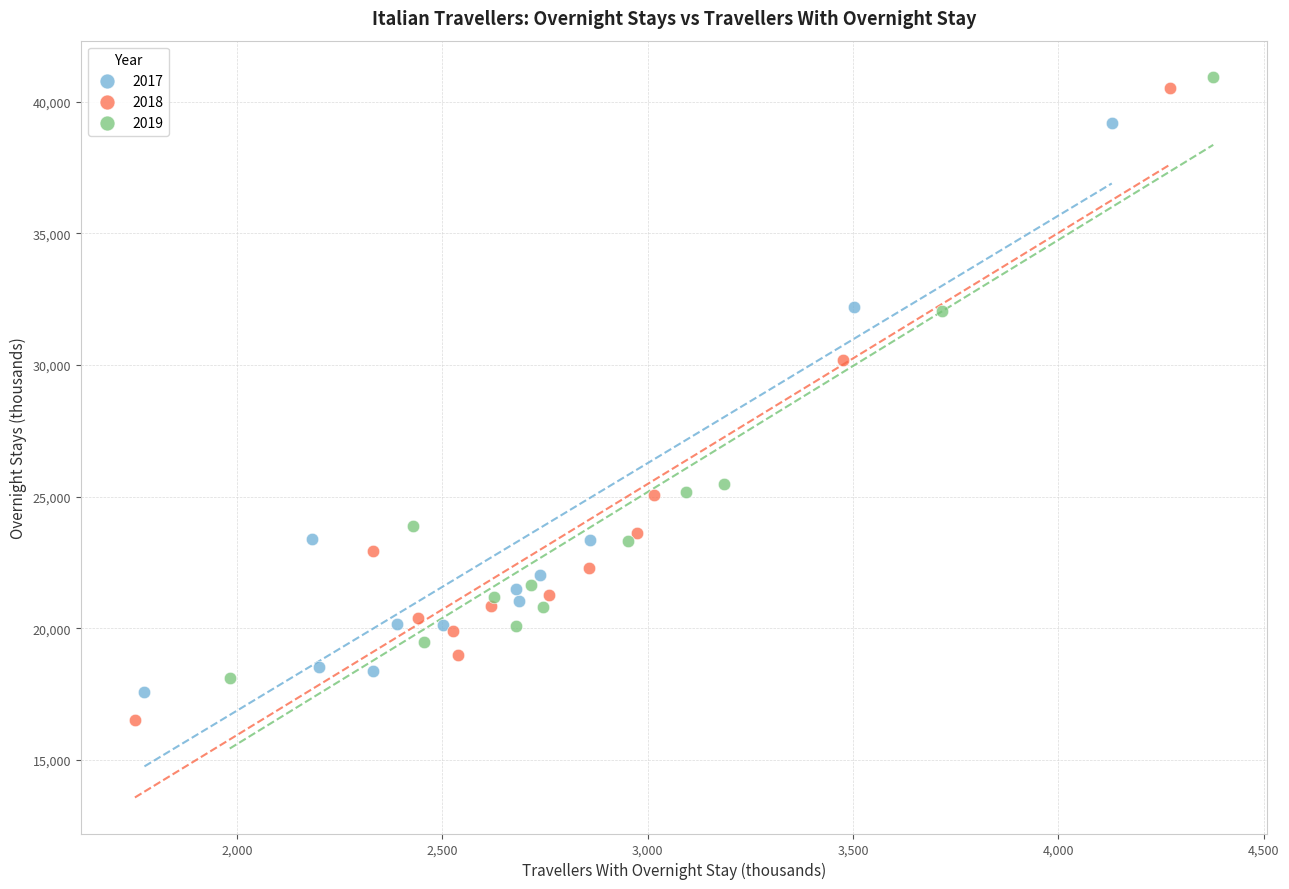

Which series has the largest Y range (max minus min)?

2018